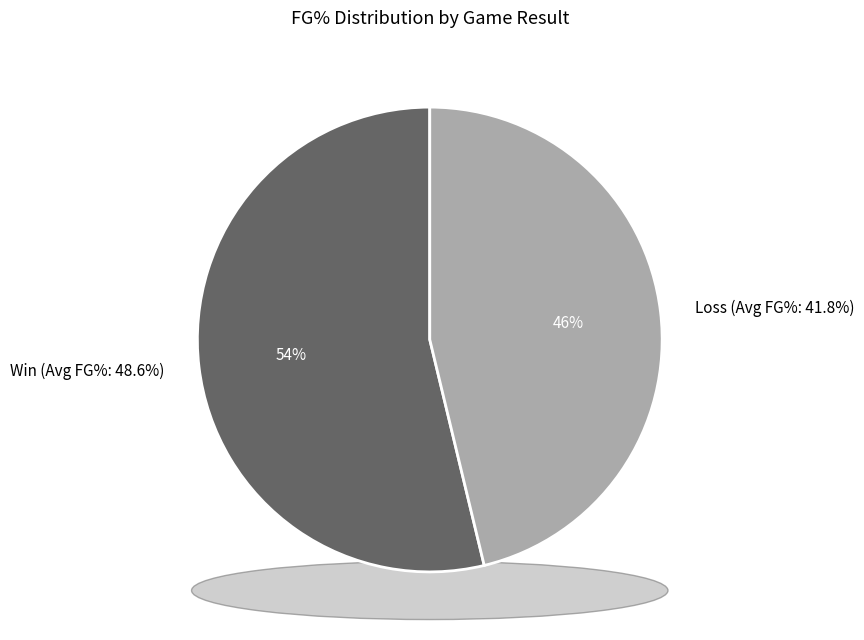

Between W and L, which is larger?

W